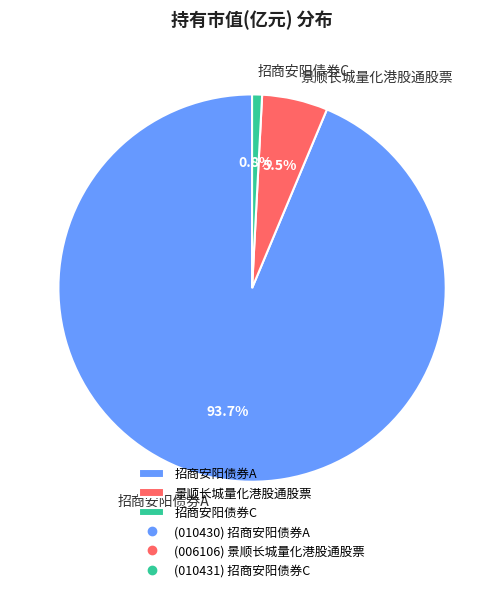

What is the majority slice?

招商安阳债券A